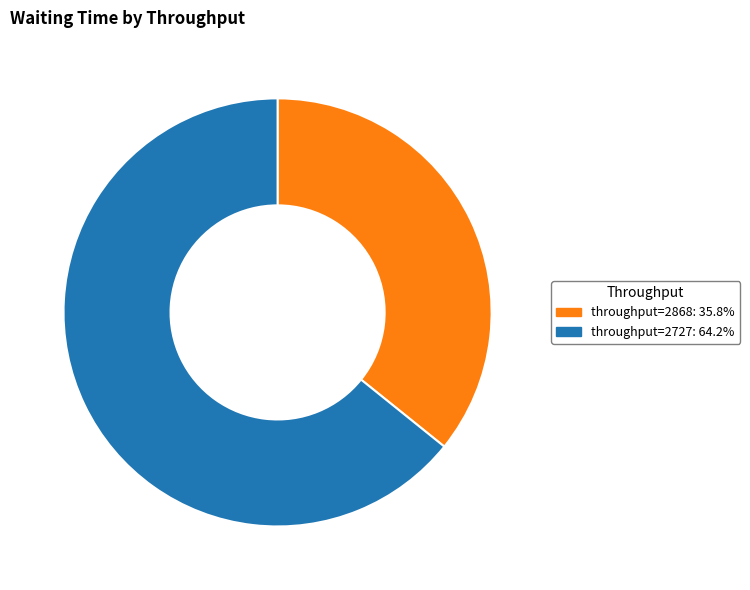

Is there any slice that represents more than half of the pie?

Yes